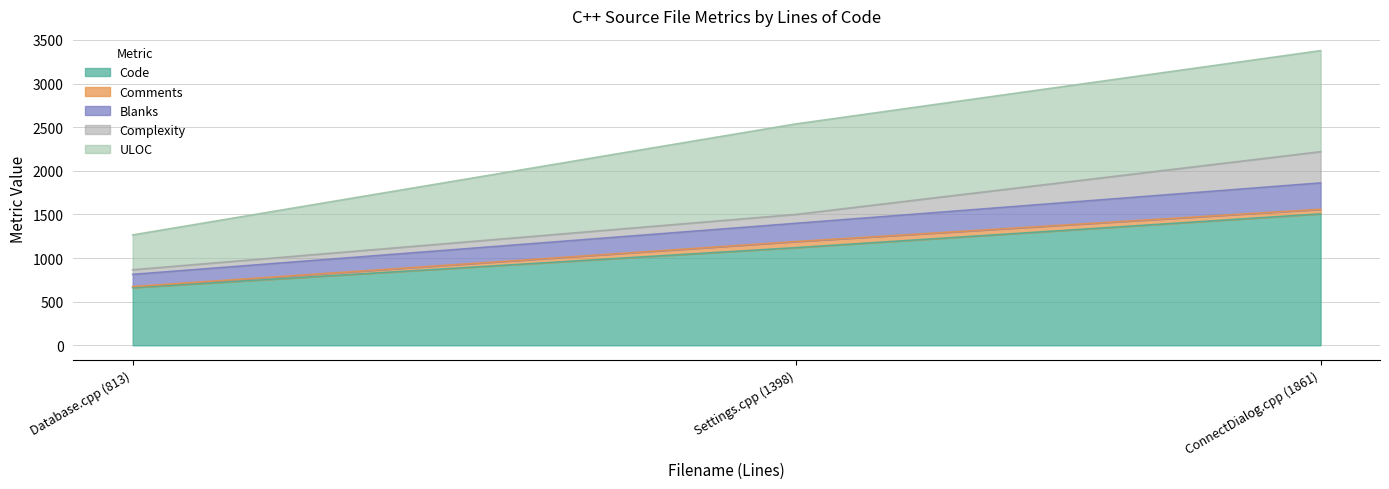

Which category has the lowest value in the Blanks series?

Database.cpp (813)